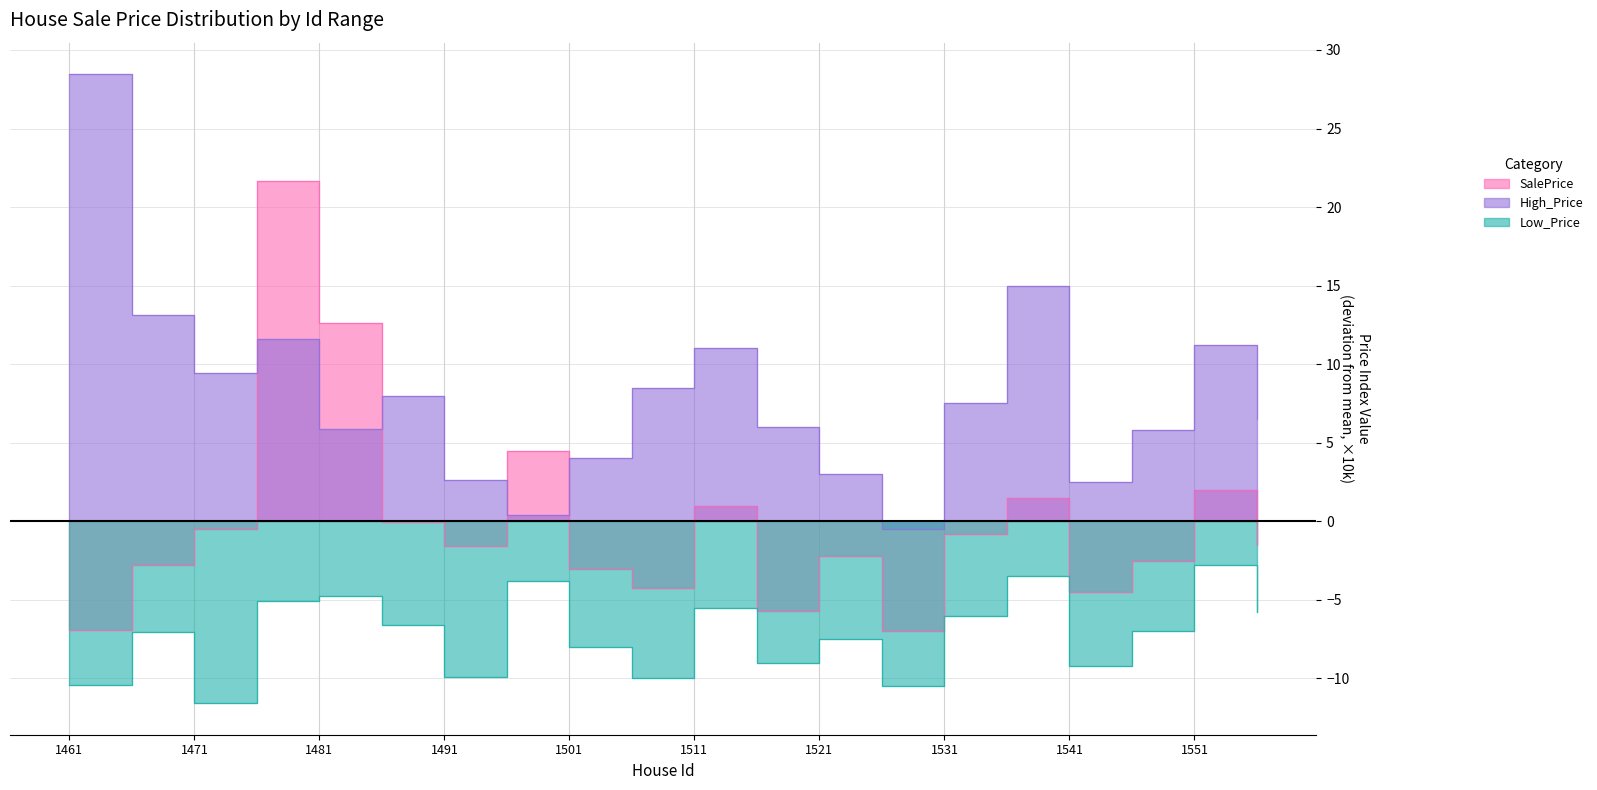

The value of Low_Price at 1511 is -2.4. True or false?

False